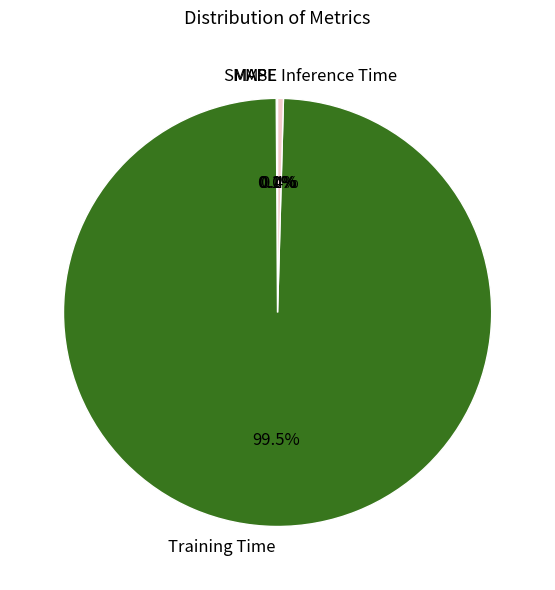

Which category has the biggest portion of the pie?

Training Time